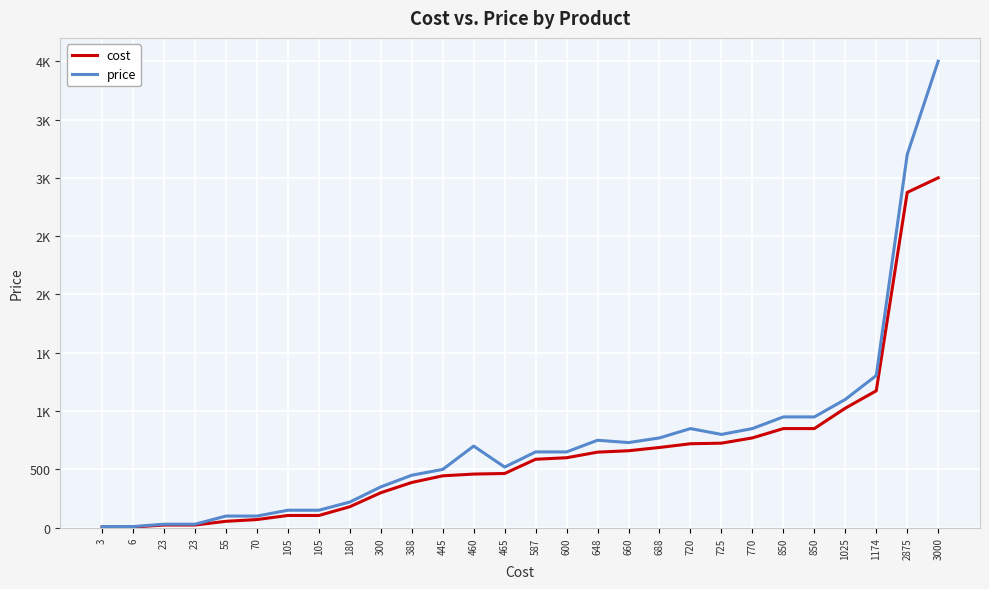

What are all the series names shown in the legend?

cost, price